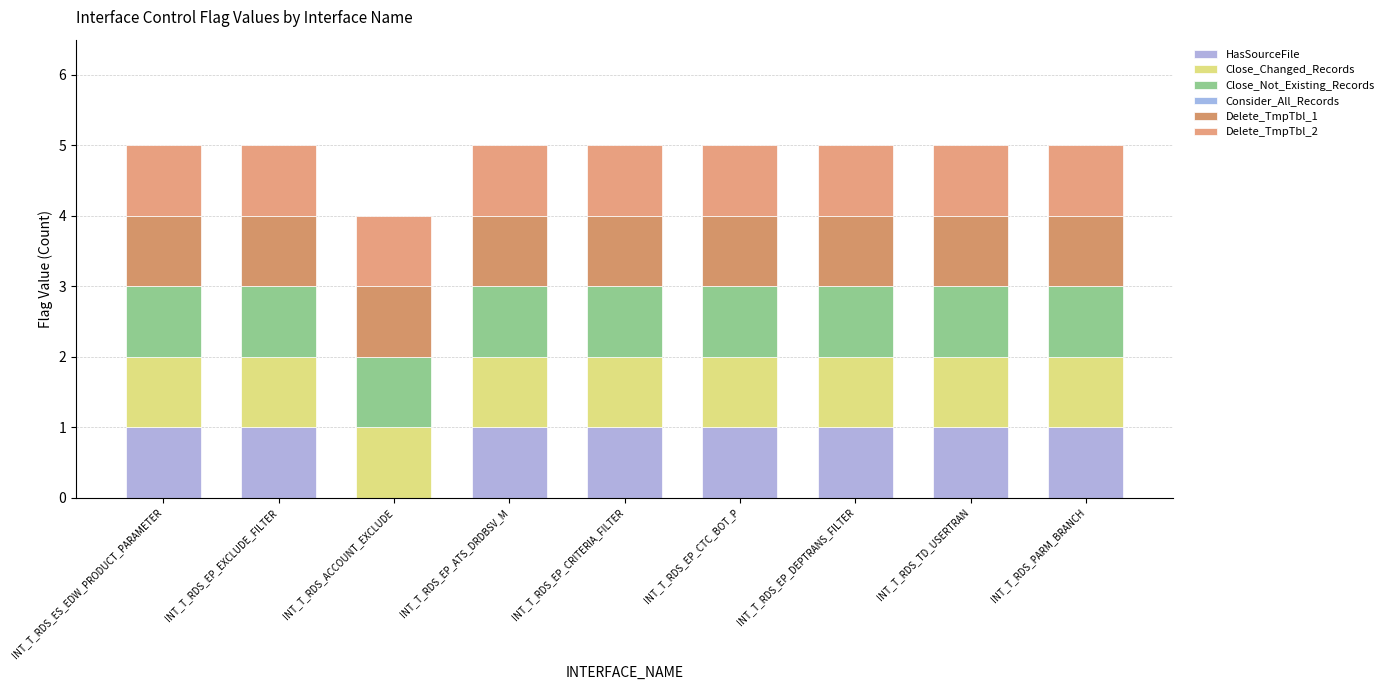

Does the chart contain stacked bars?

Yes